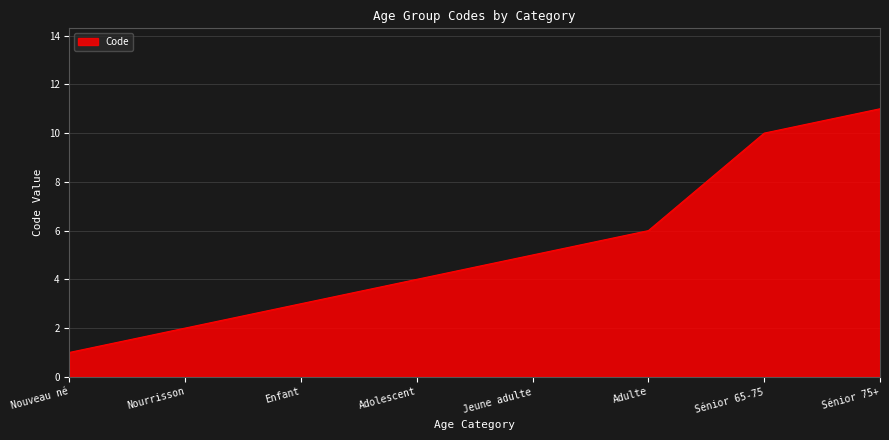

True or false: the data shows 5 at Enfant.

False